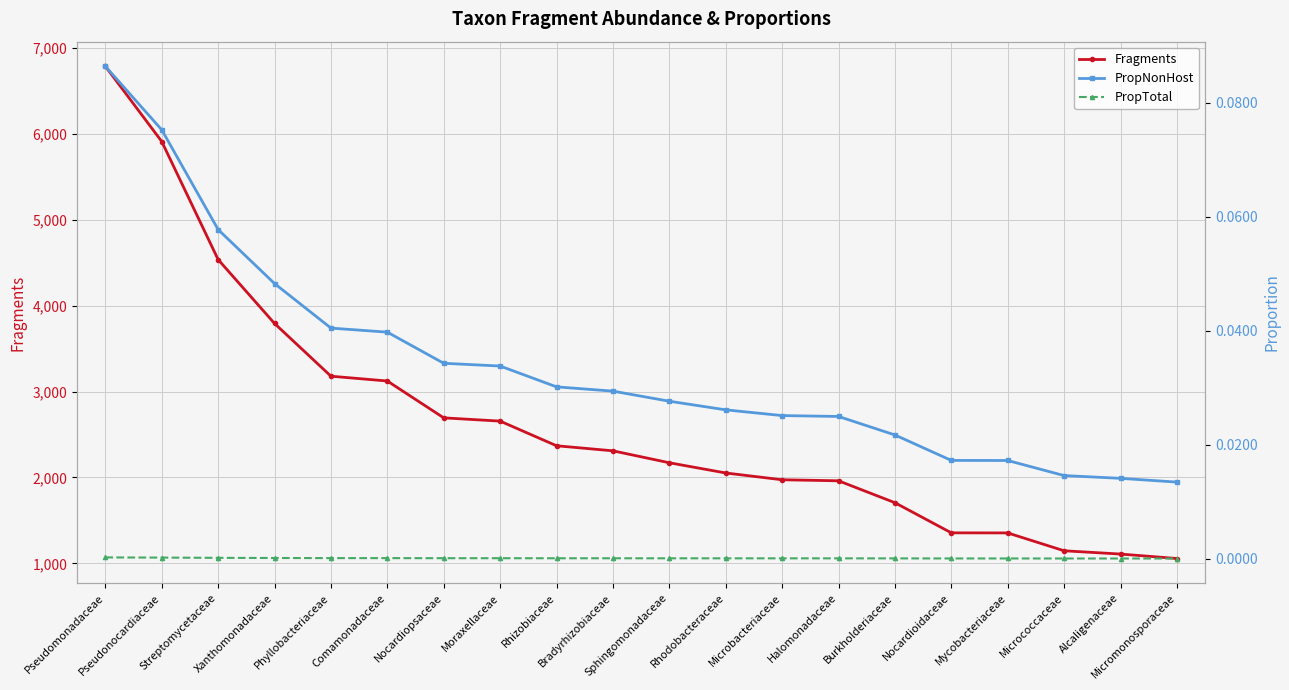

How many lines are shown in the chart?

3